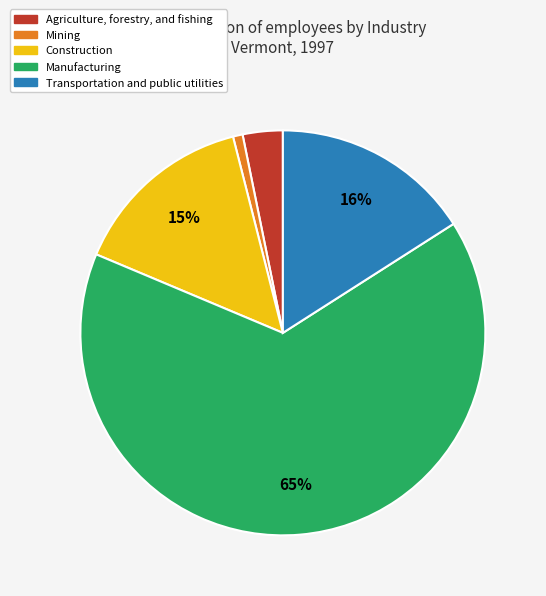

Count the number of slices in the pie.

5